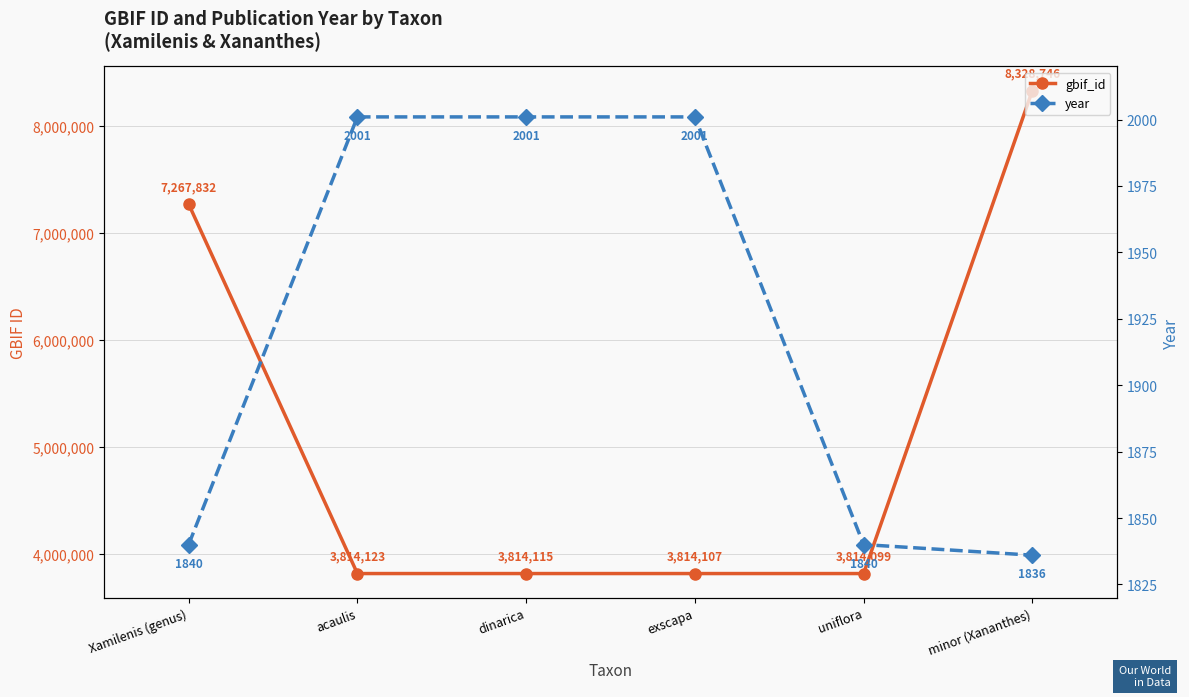

True or false: year and gbif_id intersect in this chart.

False